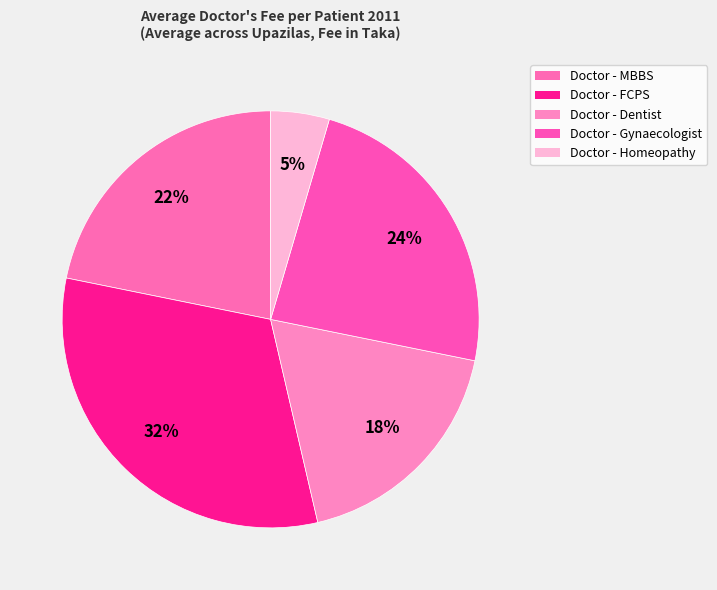

What portion of the pie excludes Doctor - FCPS?

68.2%